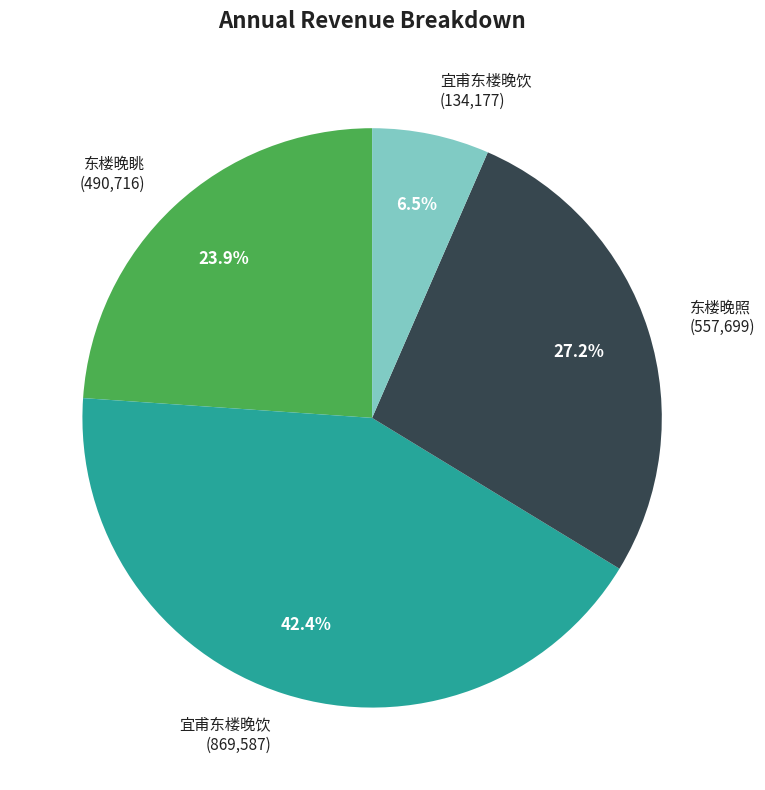

Is there a majority slice in this chart?

No